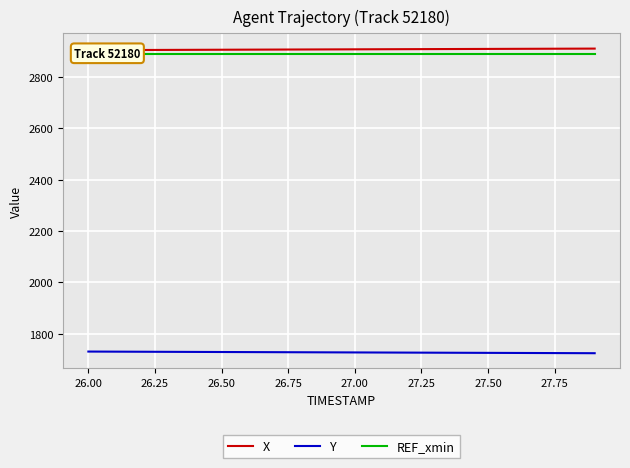

True or false: X and REF_xmin intersect in this chart.

False